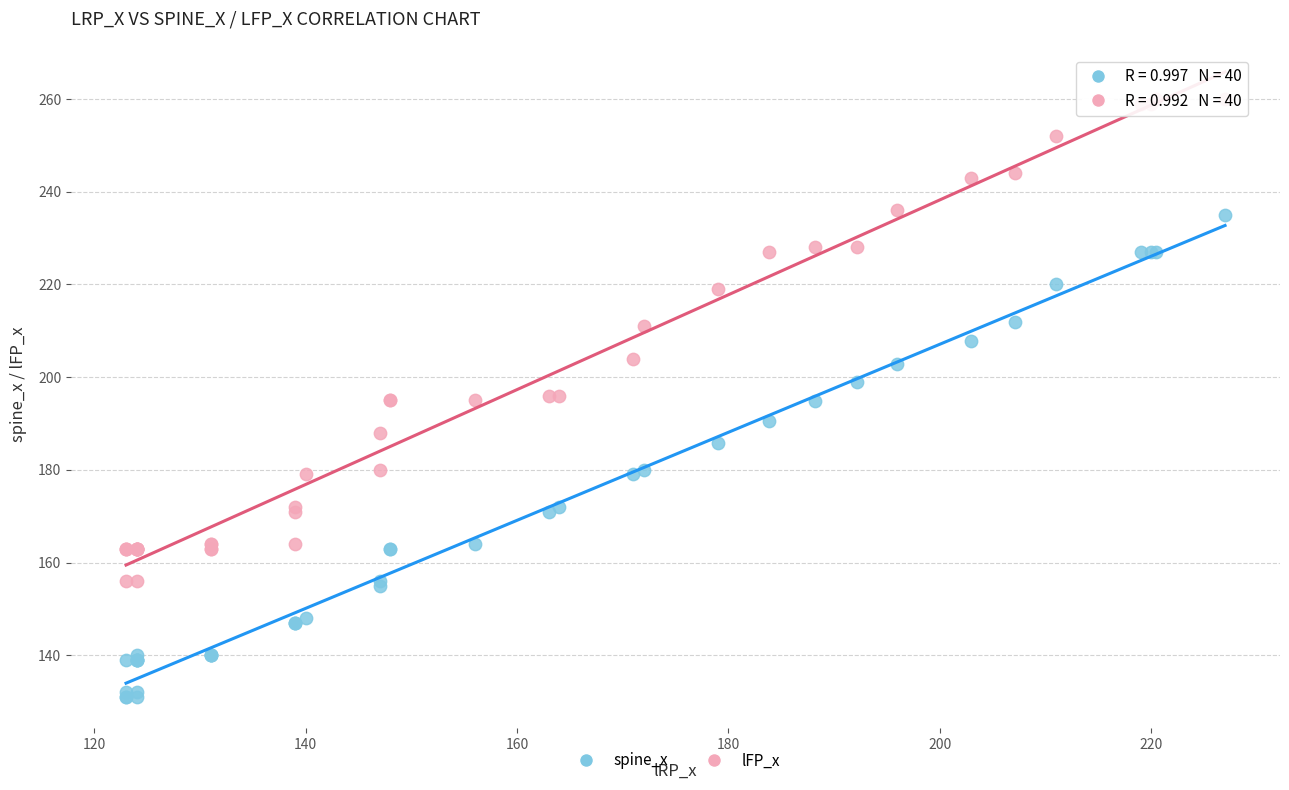

What are all the series names shown in the legend?

spine_x, lFP_x